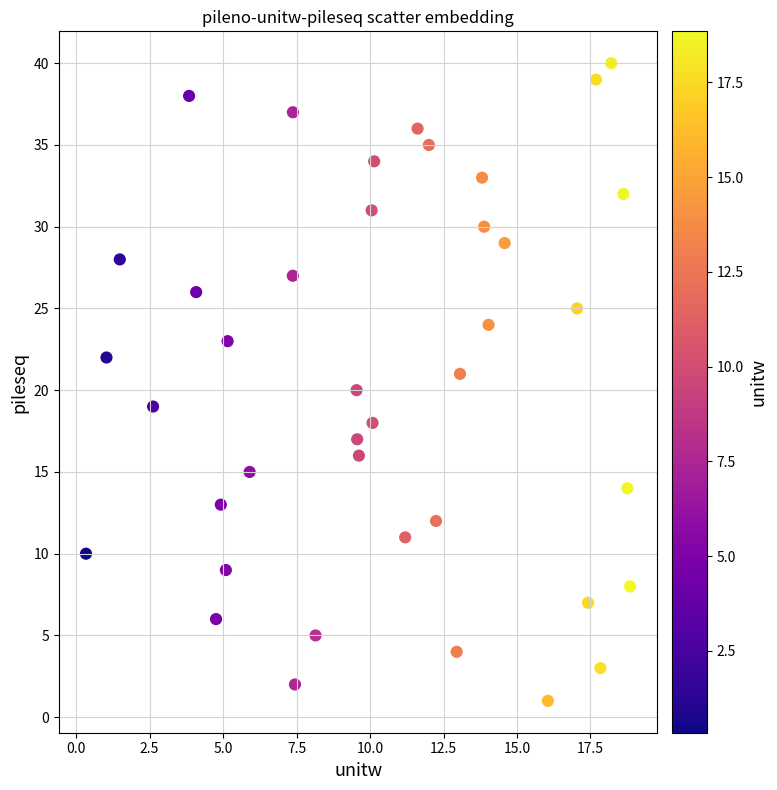

What is the range of Y values (max minus min)?

39